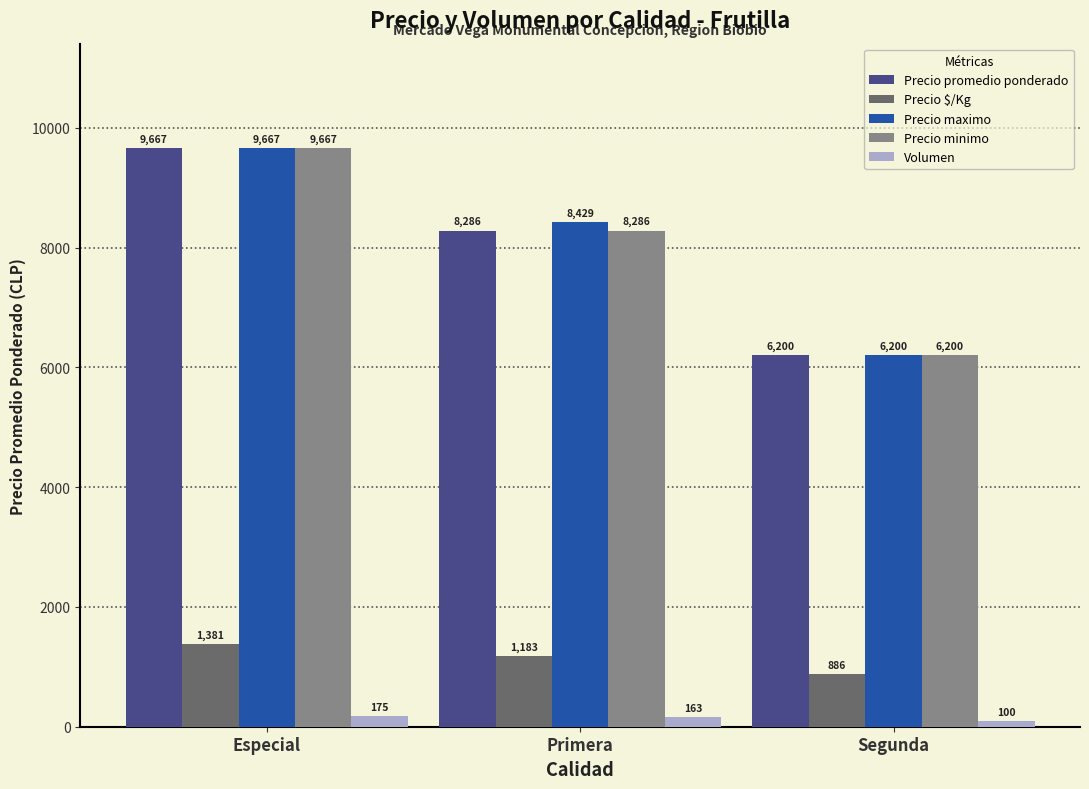

What is the value of the Precio maximo bar at the 1st from the left?

9667